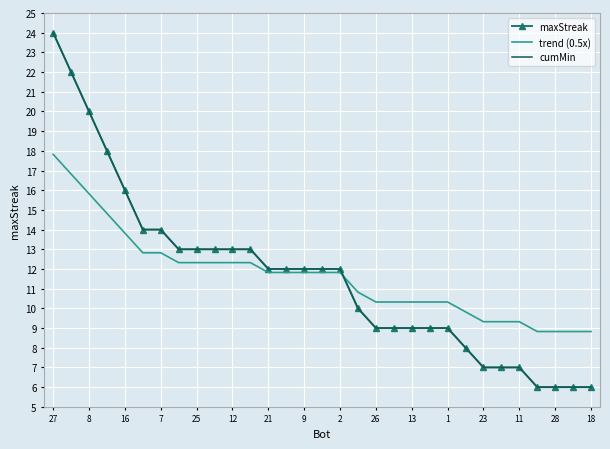

What is the value of the trend (0.5x) point at the 6th from the left?

12.8